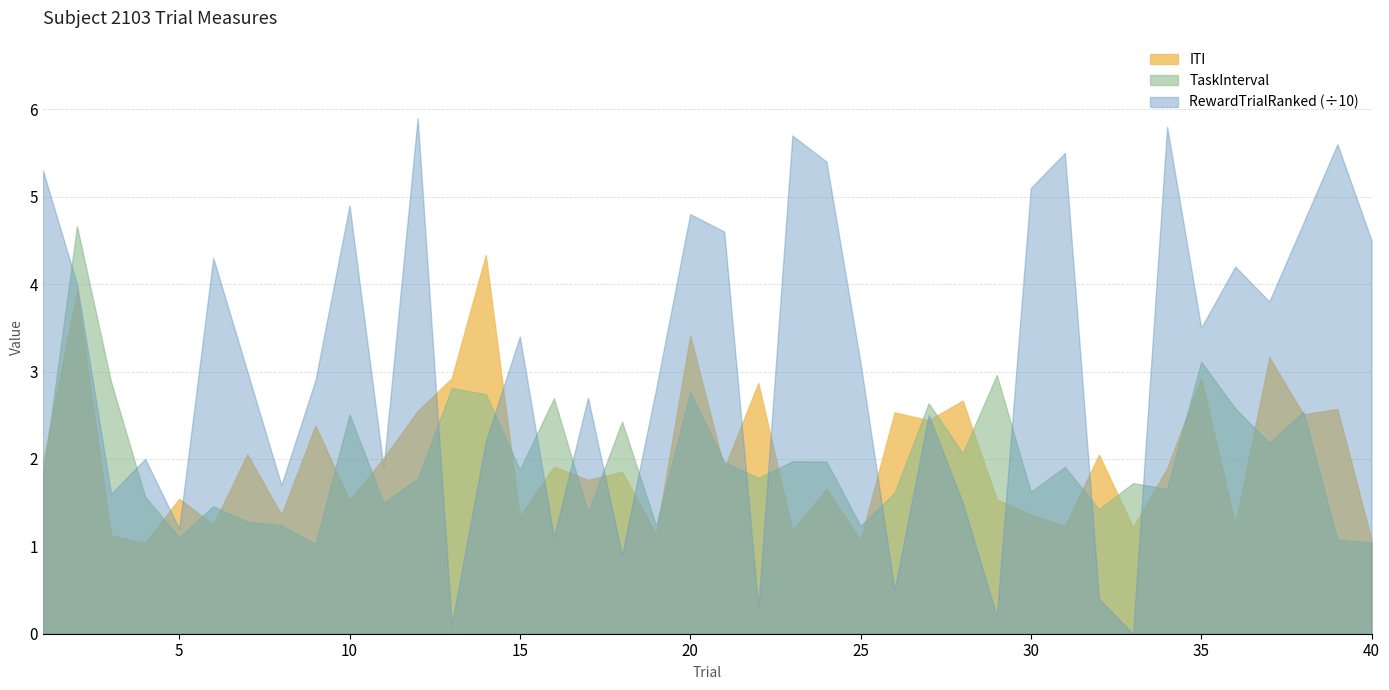

Reading left to right, what are all the values shown in this chart?

ITI: 1=2.0	2=3.9	3=1.1	4=1.0	5=1.5	6=1.2	7=2.1	8=1.4	9=2.4	10=1.5	11=2.0	12=2.5	13=2.9	14=4.3	15=1.3	16=1.9	17=1.8	18=1.9	19=1.1	20=3.4	21=1.9	22=2.9	23=1.2	24=1.7	25=1.1	26=2.5	27=2.4	28=2.7	29=1.5	30=1.4	31=1.2	32=2.0	33=1.2	34=1.9	35=2.9	36=1.3	37=3.2	38=2.5	39=2.6	40=1.1
TaskInterval: 1=1.8	2=4.7	3=2.9	4=1.6	5=1.1	6=1.5	7=1.3	8=1.2	9=1.0	10=2.5	11=1.5	12=1.8	13=2.8	14=2.7	15=1.9	16=2.7	17=1.4	18=2.4	19=1.2	20=2.8	21=2.0	22=1.8	23=2.0	24=2.0	25=1.2	26=1.6	27=2.6	28=2.1	29=3.0	30=1.6	31=1.9	32=1.4	33=1.7	34=1.7	35=3.1	36=2.6	37=2.2	38=2.5	39=1.1	40=1.0
RewardTrialRanked: 1=53.0	2=40.0	3=16.0	4=20.0	5=12.0	6=43.0	7=30.0	8=17.0	9=29.0	10=49.0	11=19.0	12=59.0	13=1.0	14=22.0	15=34.0	16=11.0	17=27.0	18=9.0	19=28.0	20=48.0	21=46.0	22=3.0	23=57.0	24=54.0	25=31.0	26=5.0	27=25.0	28=15.0	29=2.0	30=51.0	31=55.0	32=4.0	33=0.0	34=58.0	35=35.0	36=42.0	37=38.0	38=47.0	39=56.0	40=45.0